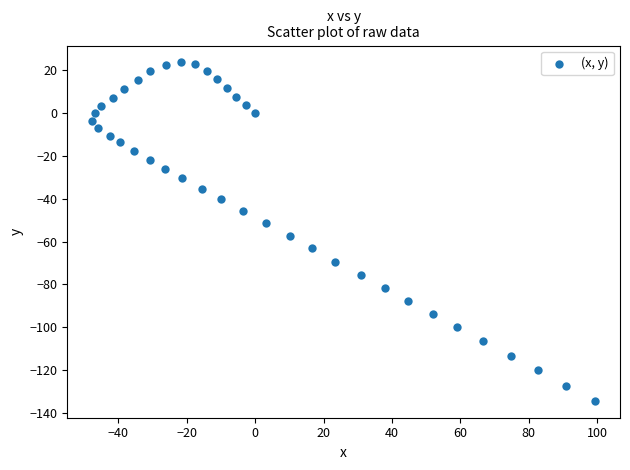

What is the range of Y values (max minus min)?

157.9